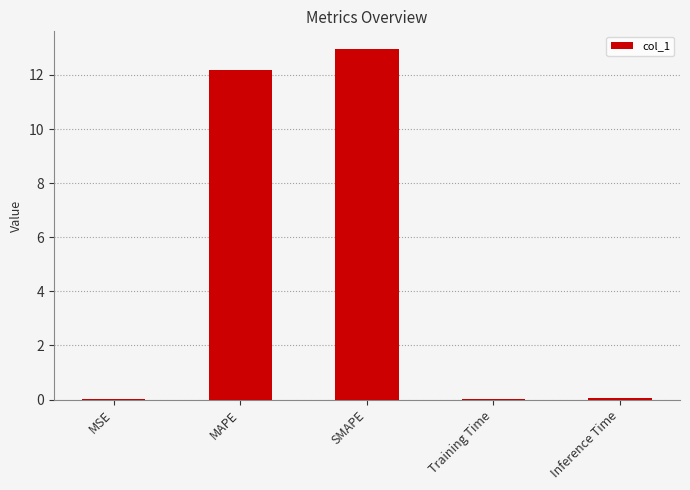

What is the maximum value shown in the chart?

13.0